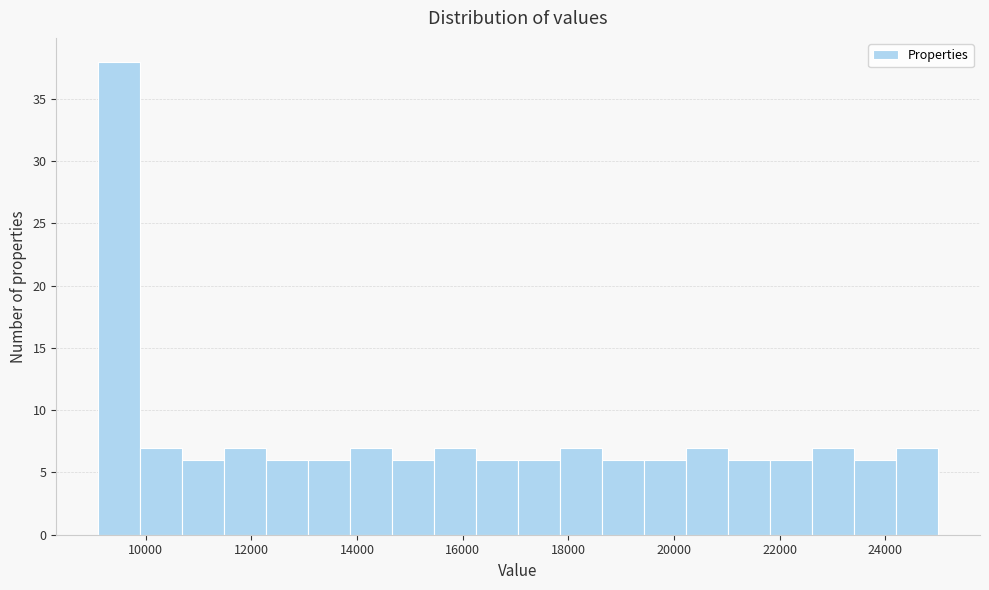

Read against the x-axis, roughly where is the centre of the tallest bar?

9400